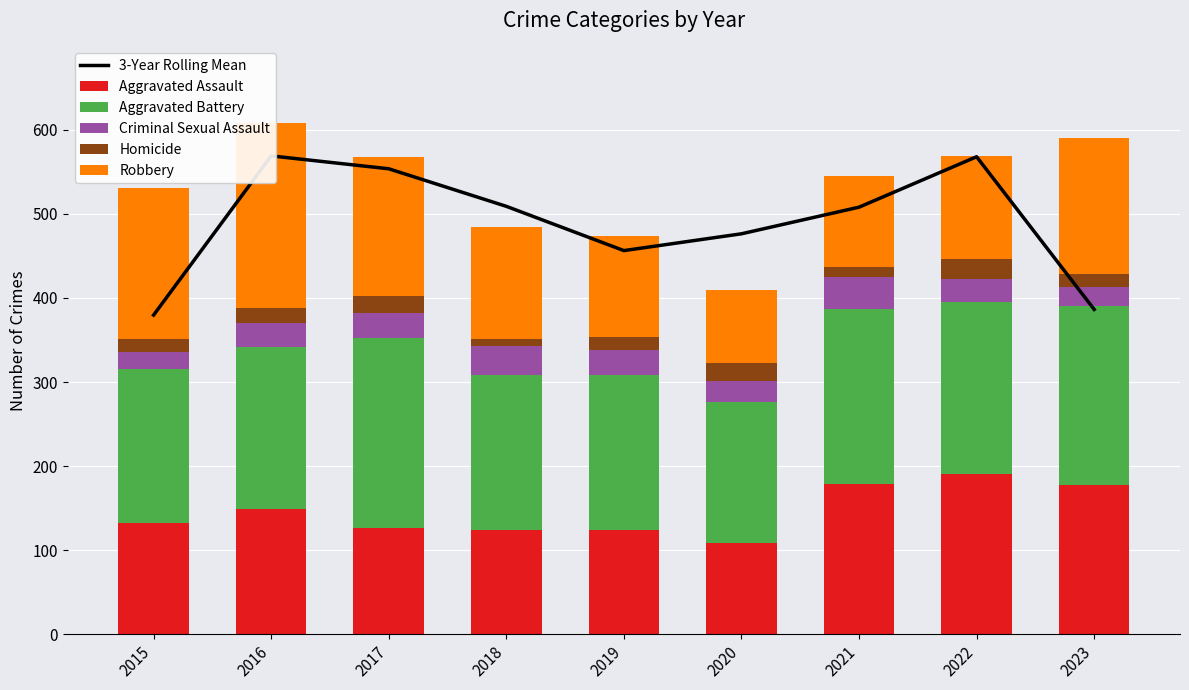

At how many categories does at least one series exceed 74?

9